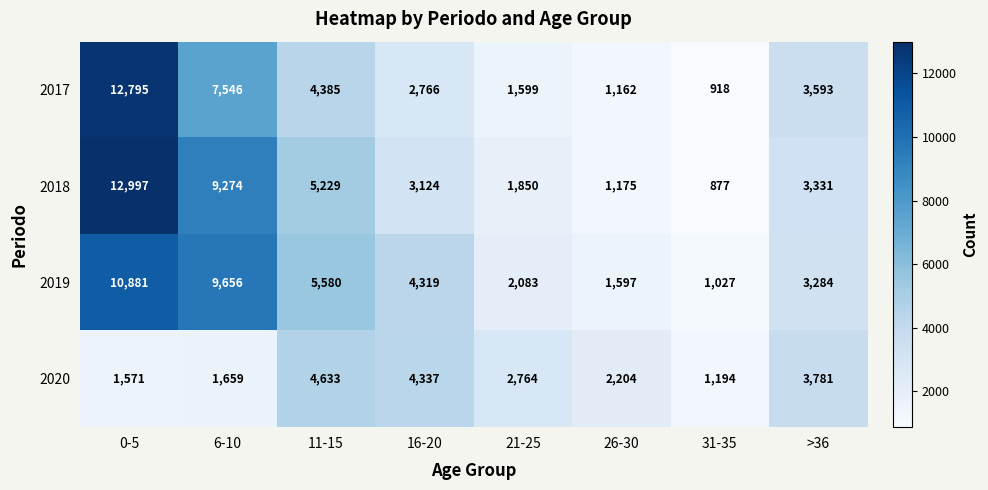

What is the difference between the highest and lowest values at 11-15?

1195